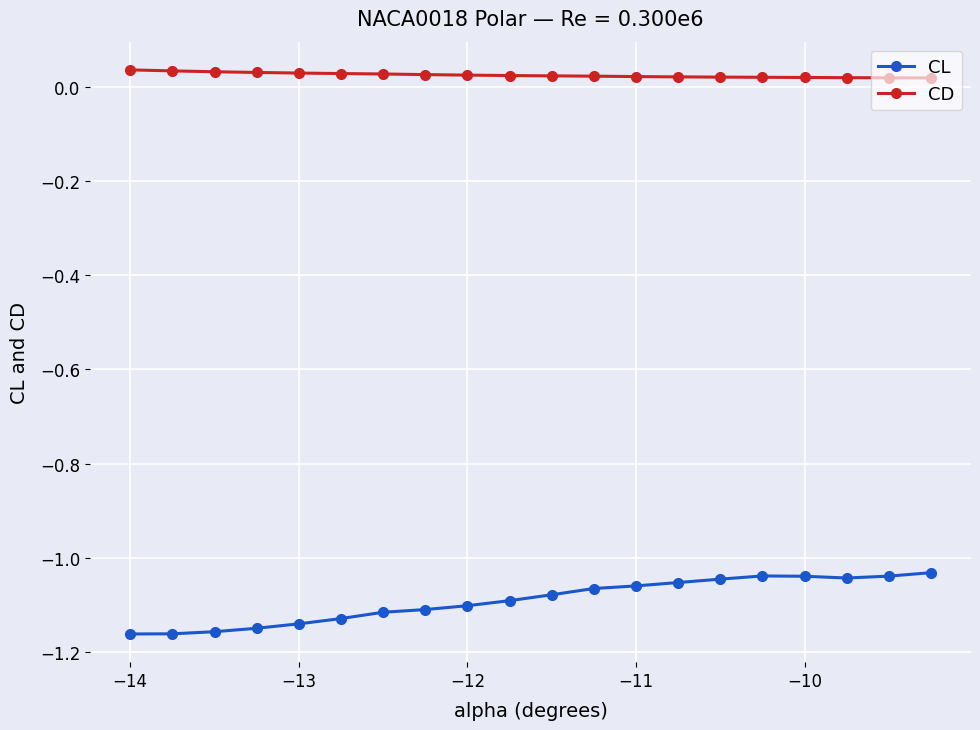

How many distinct data groups are displayed?

2